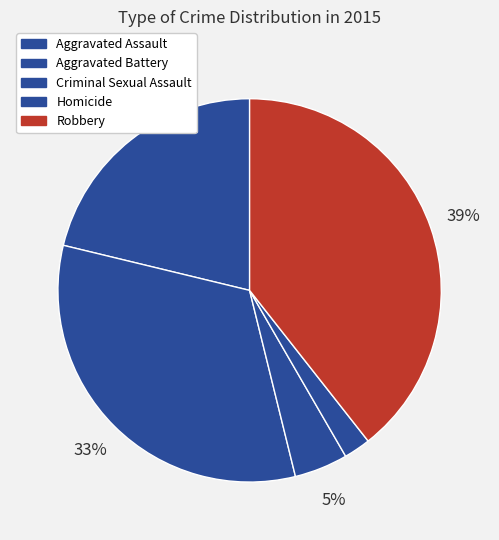

How many slices are in this pie chart?

5